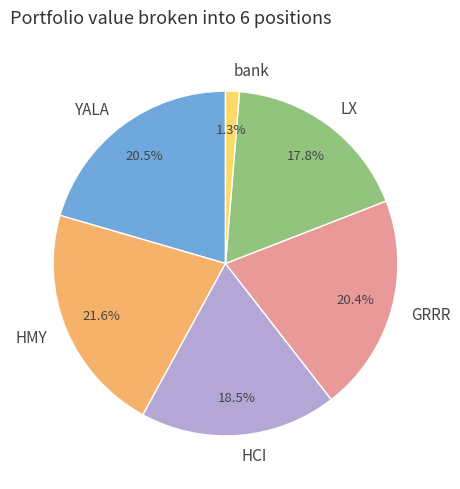

Approximately how many times larger is the value at LX compared to YALA?

0.9